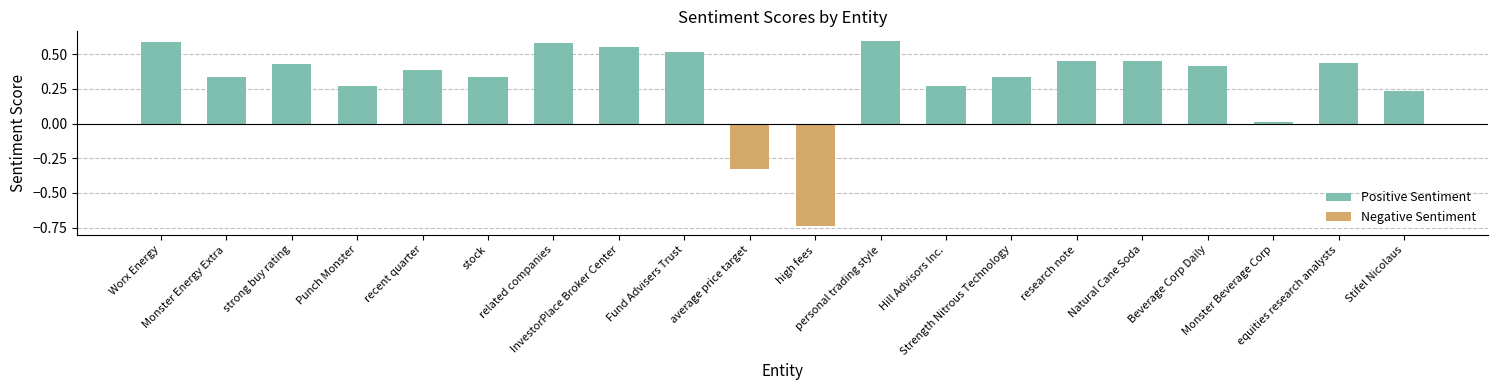

Read the value at related companies.

0.6